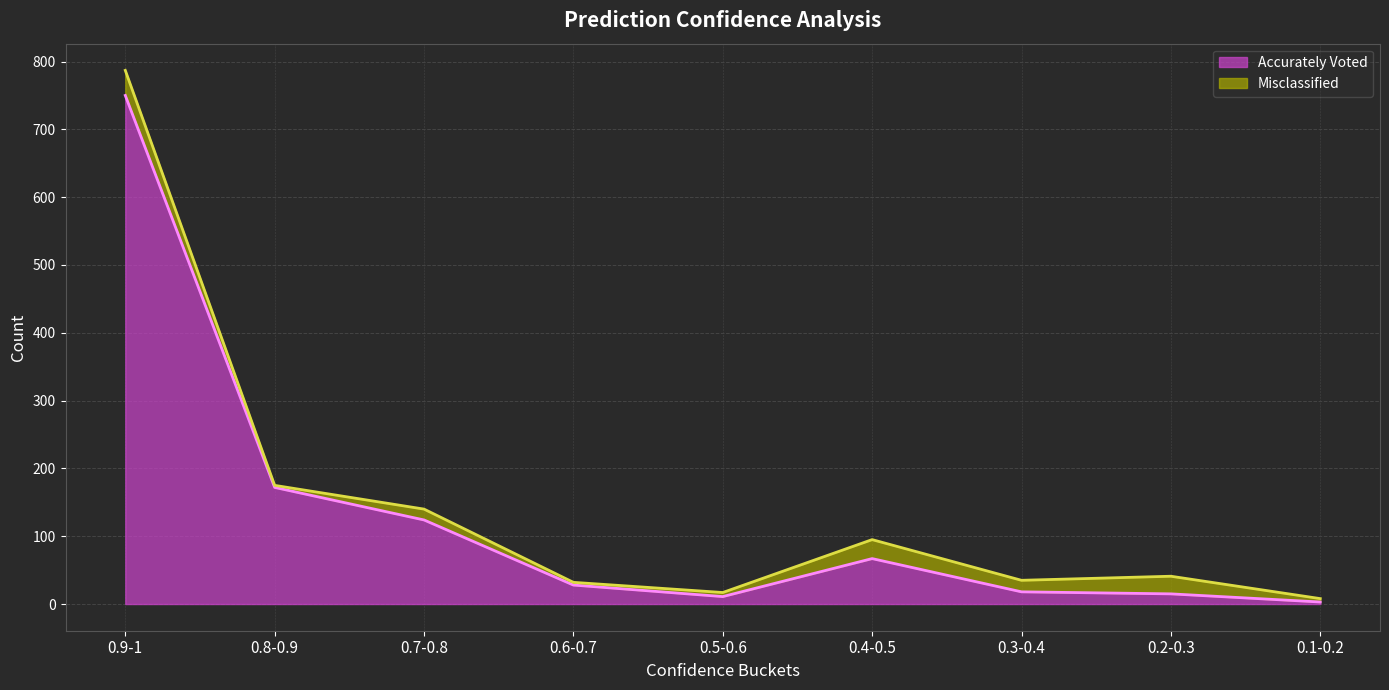

What is the difference between the maximum and minimum values?

747